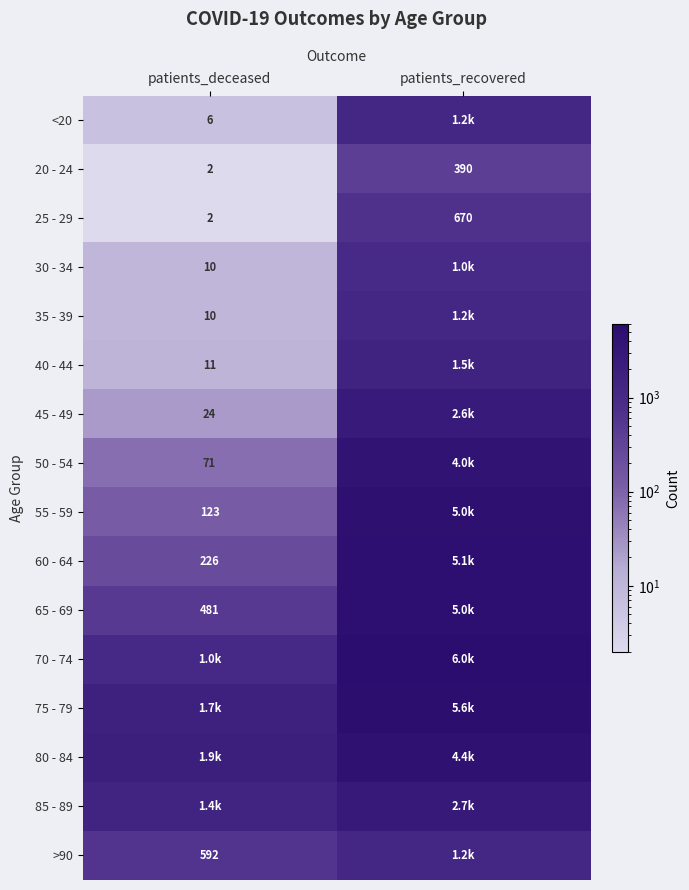

What is the average value of the 25 - 29 series?

336